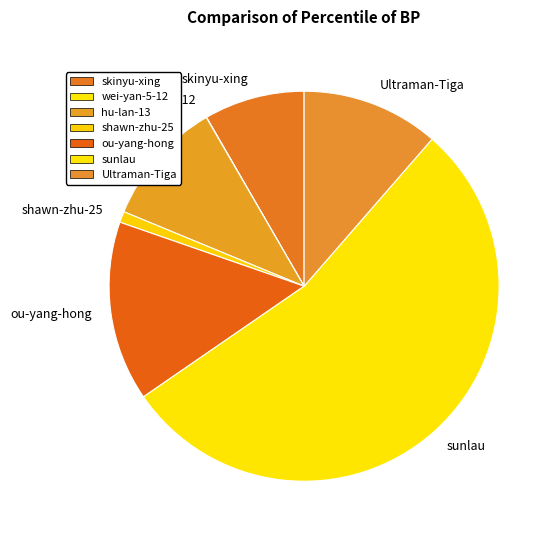

Which has a higher value, sunlau or hu-lan-13?

sunlau